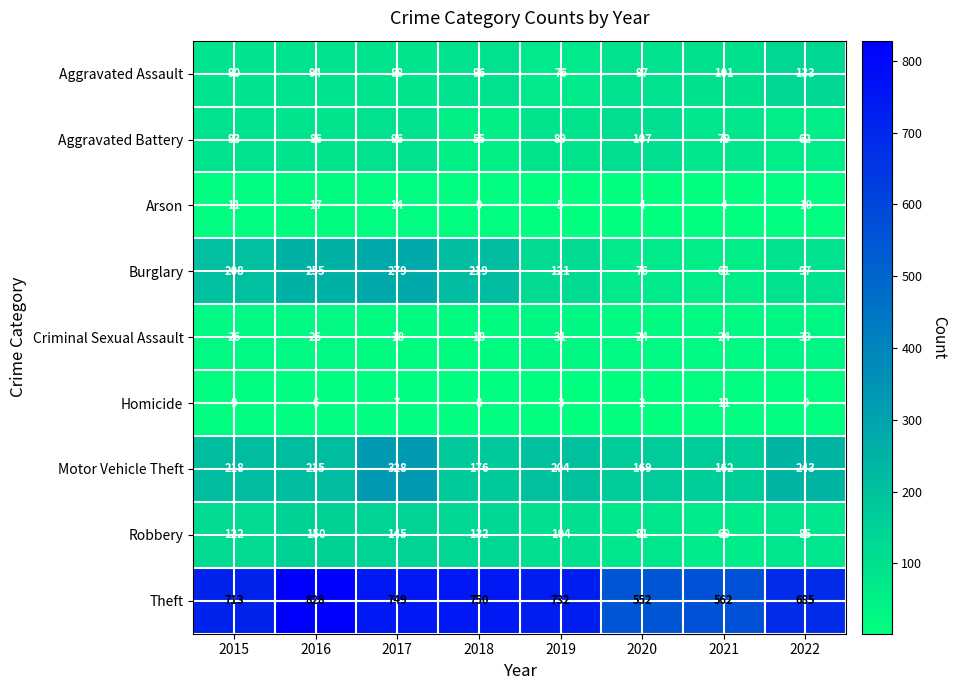

Rank the series by their maximum value, from lowest to highest.

Homicide, Arson, Criminal Sexual Assault, Aggravated Battery, Aggravated Assault, Robbery, Burglary, Motor Vehicle Theft, Theft